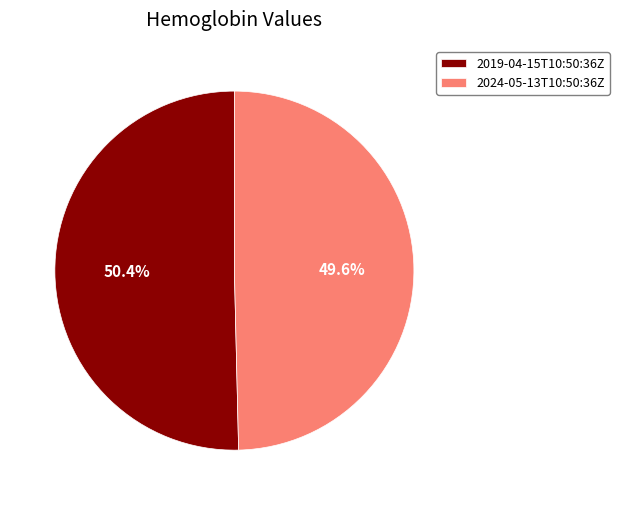

Which category has the biggest portion of the pie?

2019-04-15T10:50:36Z